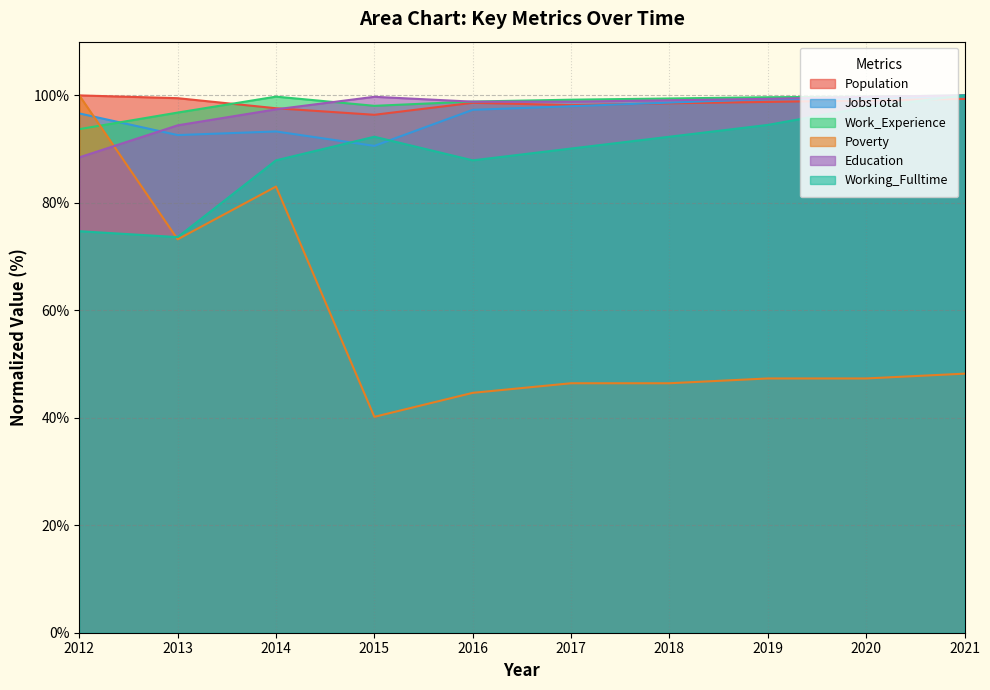

The value of Poverty at 2019 is 32.7. True or false?

False